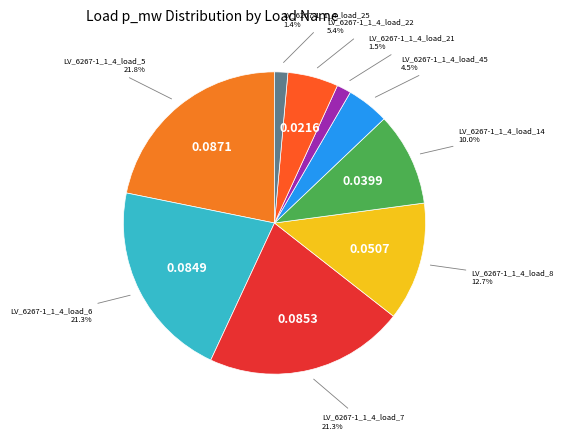

Does any single category account for the majority?

No